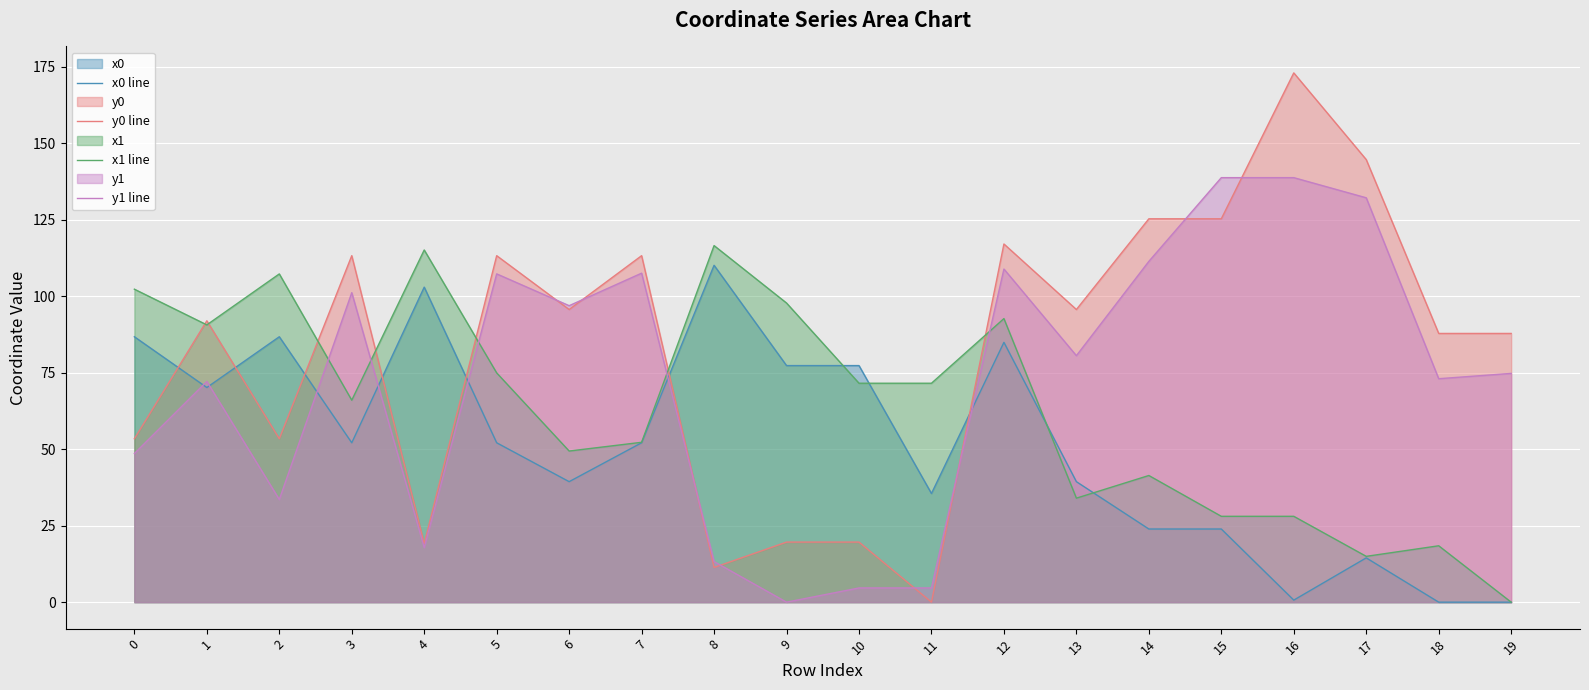

What is the average value of the y0 line series?

83.1